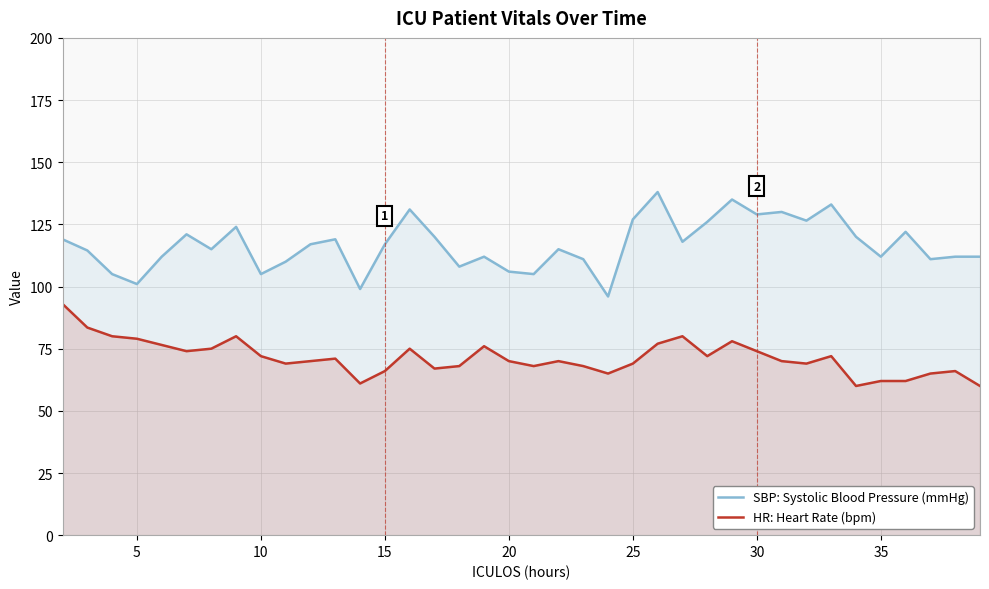

True or false: HR: Heart Rate (bpm) has a value of 32.7 at 5.

False